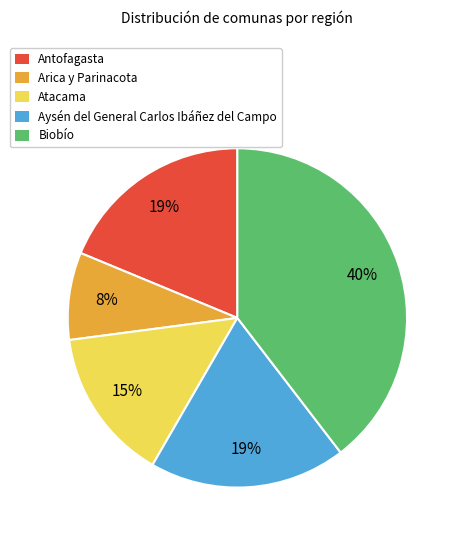

Combined, do Arica y Parinacota and Biobío account for over 50%?

No